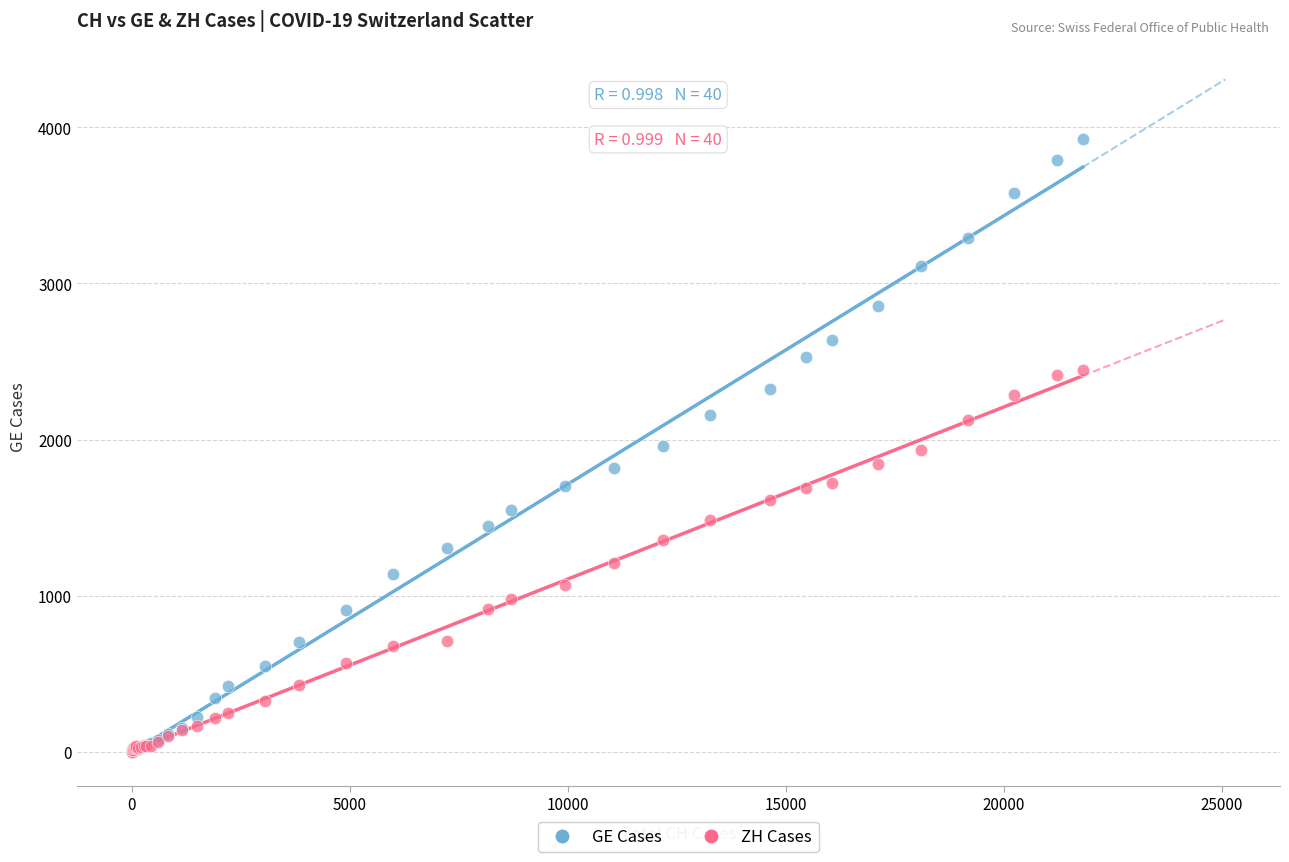

What are all the series names shown in the legend?

GE Cases, ZH Cases